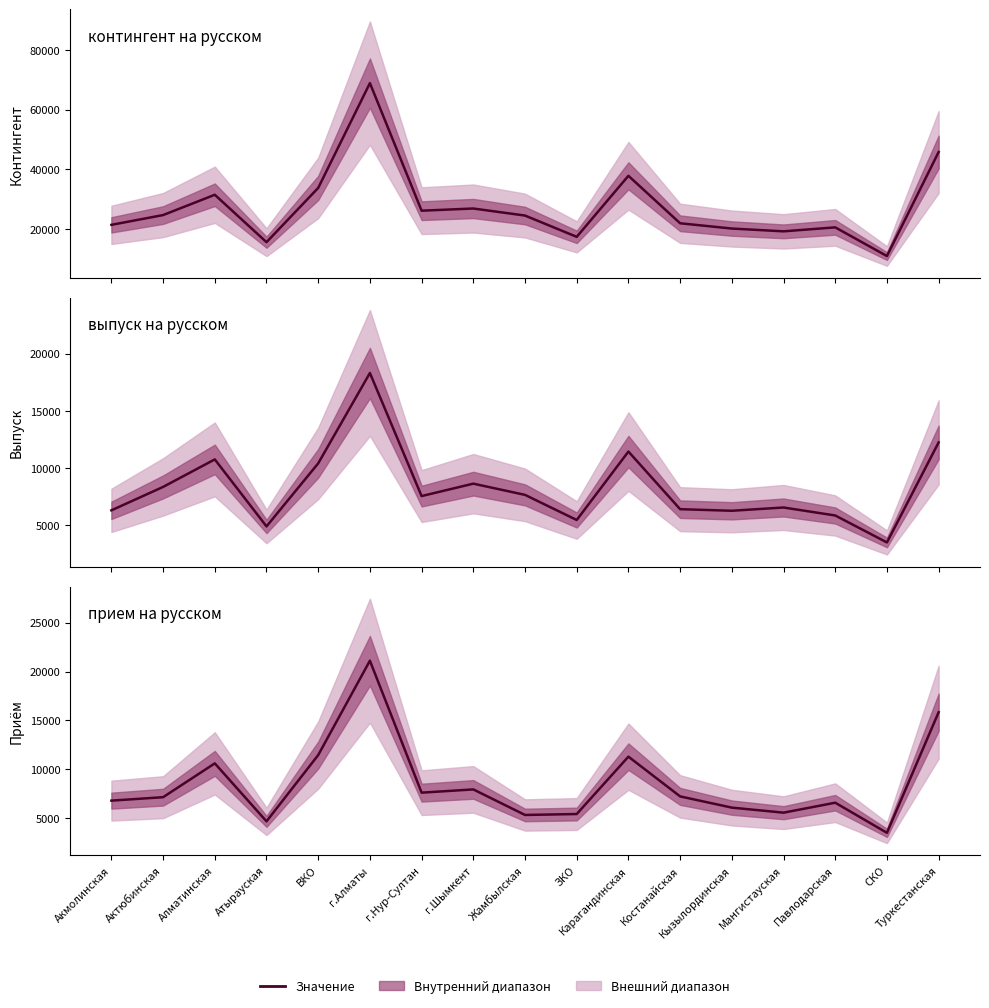

What is the label of the 15th point from the right?

Алматинская